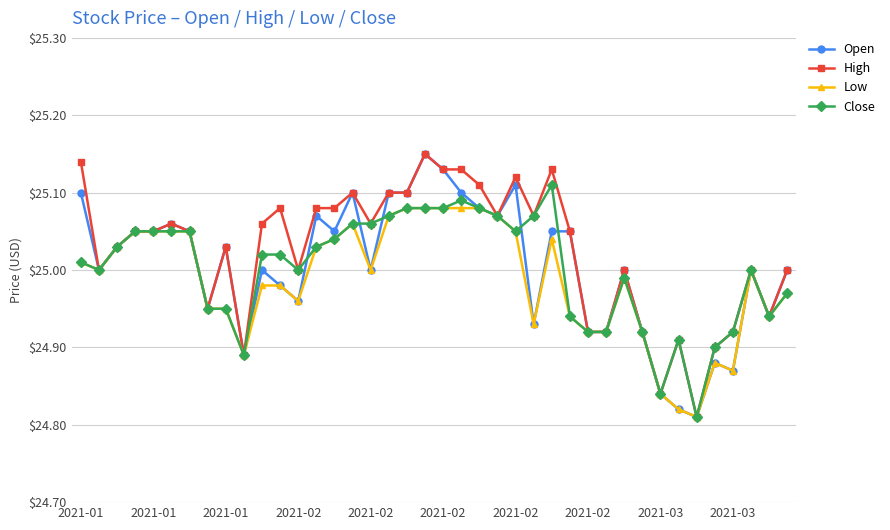

True or false: Open has more than 0 interior local peaks.

True